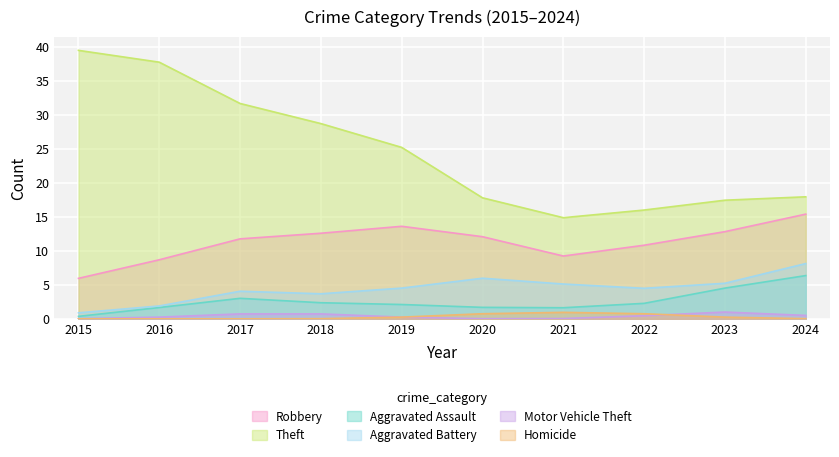

The Motor Vehicle Theft series shows 0.0 at 2020. True or false?

True